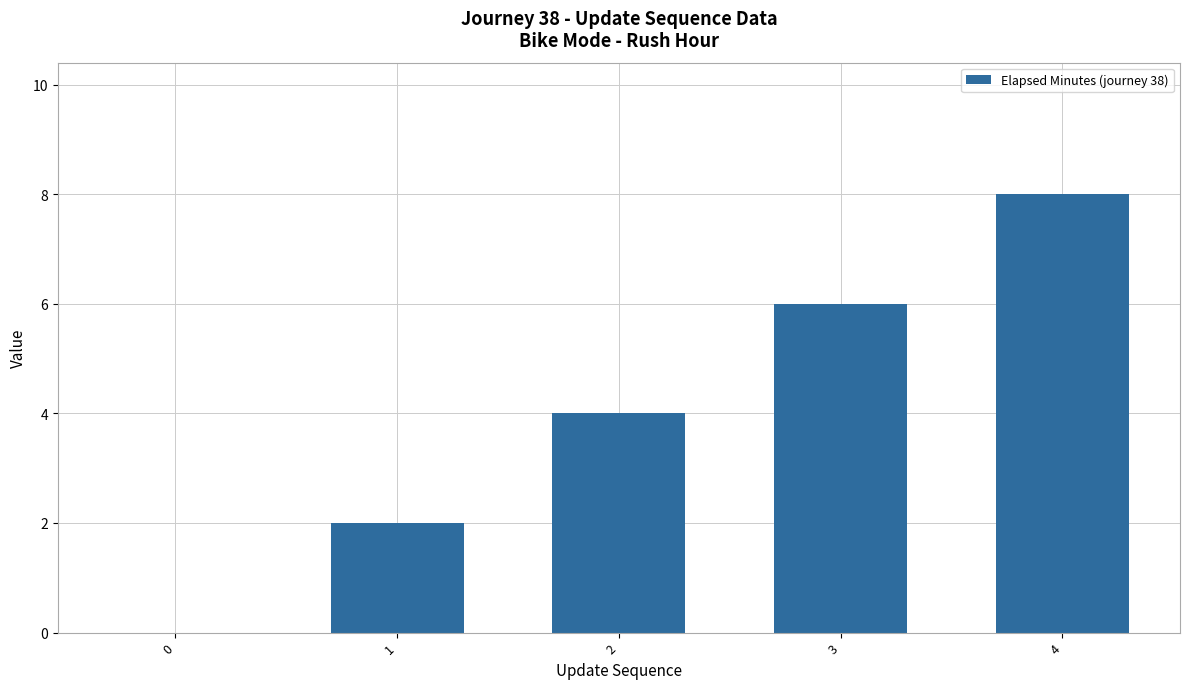

What is the sum of the values at 1 and 3?

8